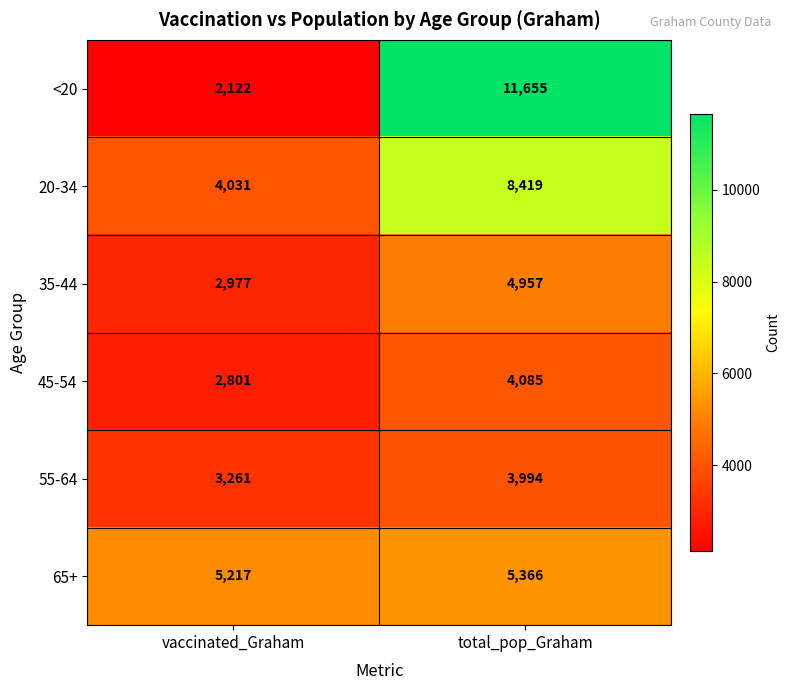

What is the sum of the <20 values at vaccinated_Graham and total_pop_Graham?

13777